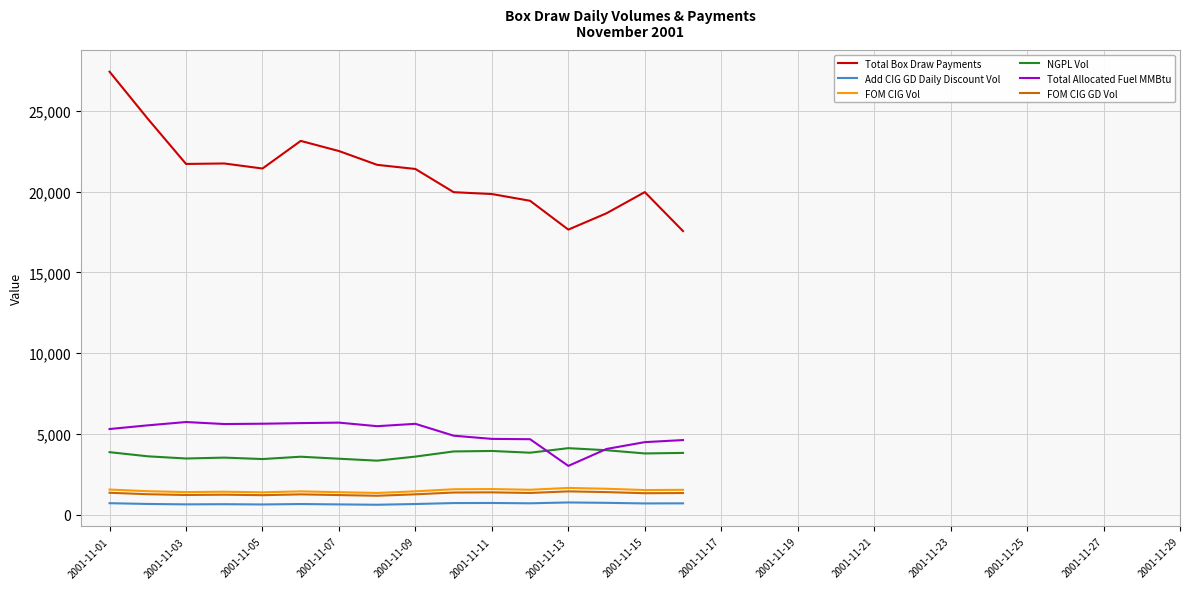

True or false: Total Box Draw Payments has more than 1 points higher than both neighbors.

True